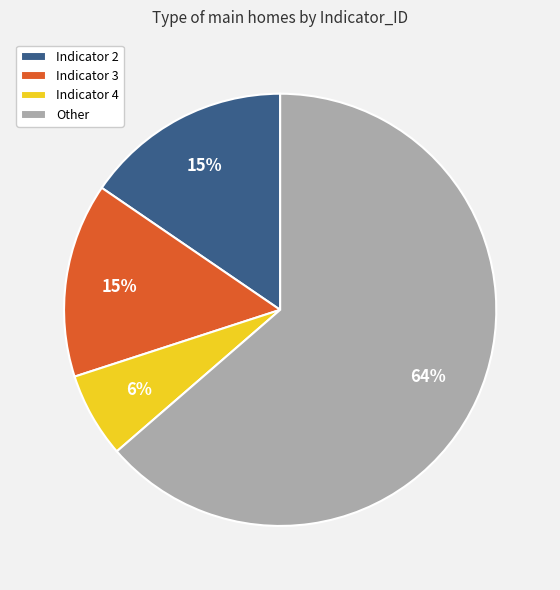

To the nearest percent, what percentage of the pie is Indicator 2?

15%